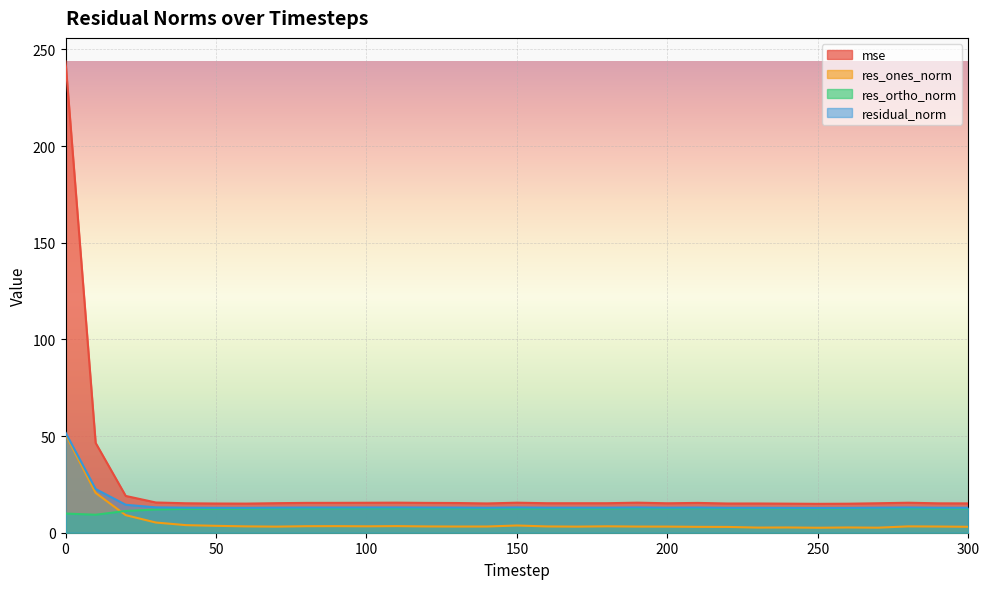

How many interior local peaks does the residual_norm series have?

6